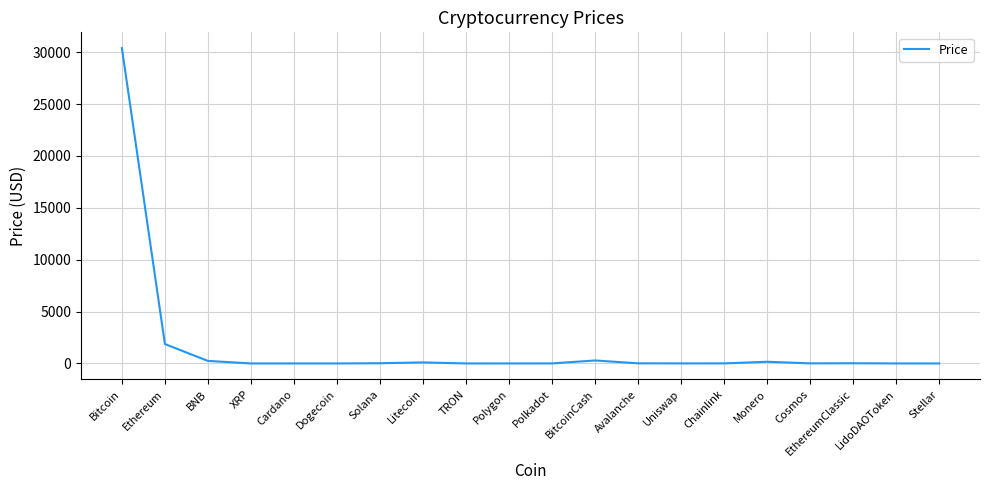

At which label is the value closest to 15198?

Ethereum